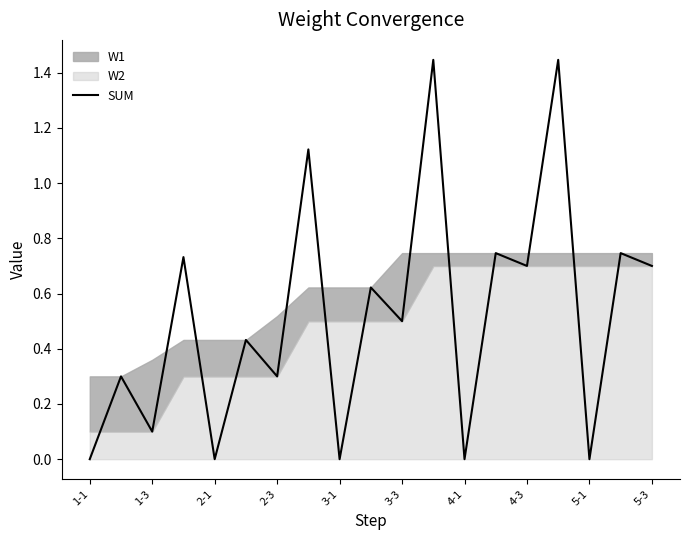

Count the number of categories in the chart.

19